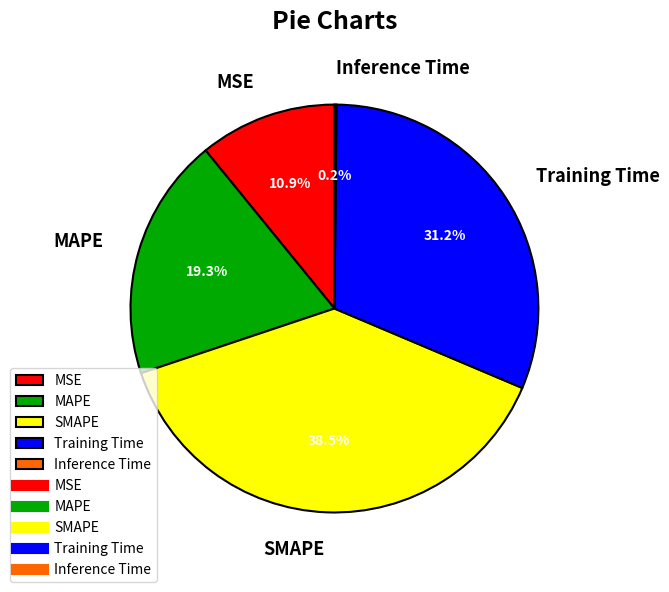

Is there a majority slice in this chart?

No